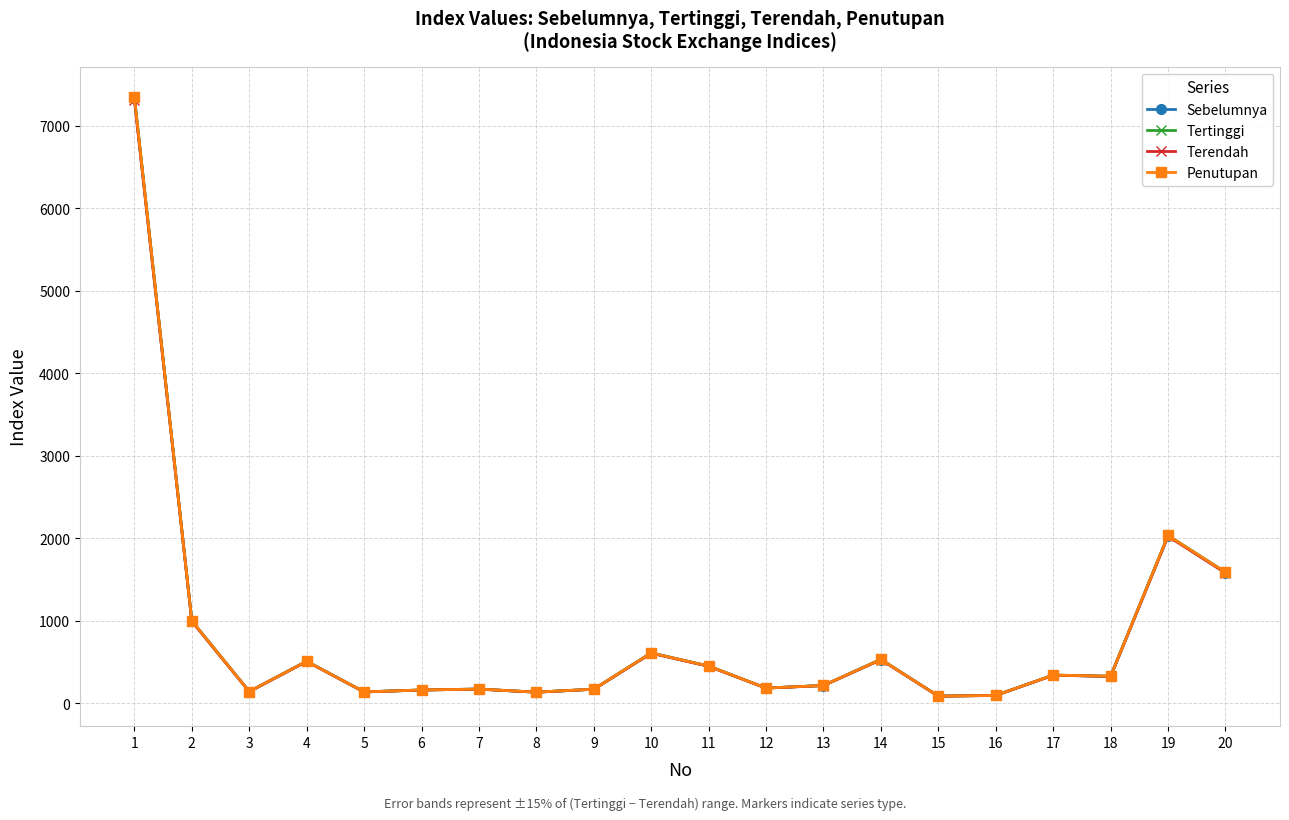

Which category has the lowest value across all series?

15